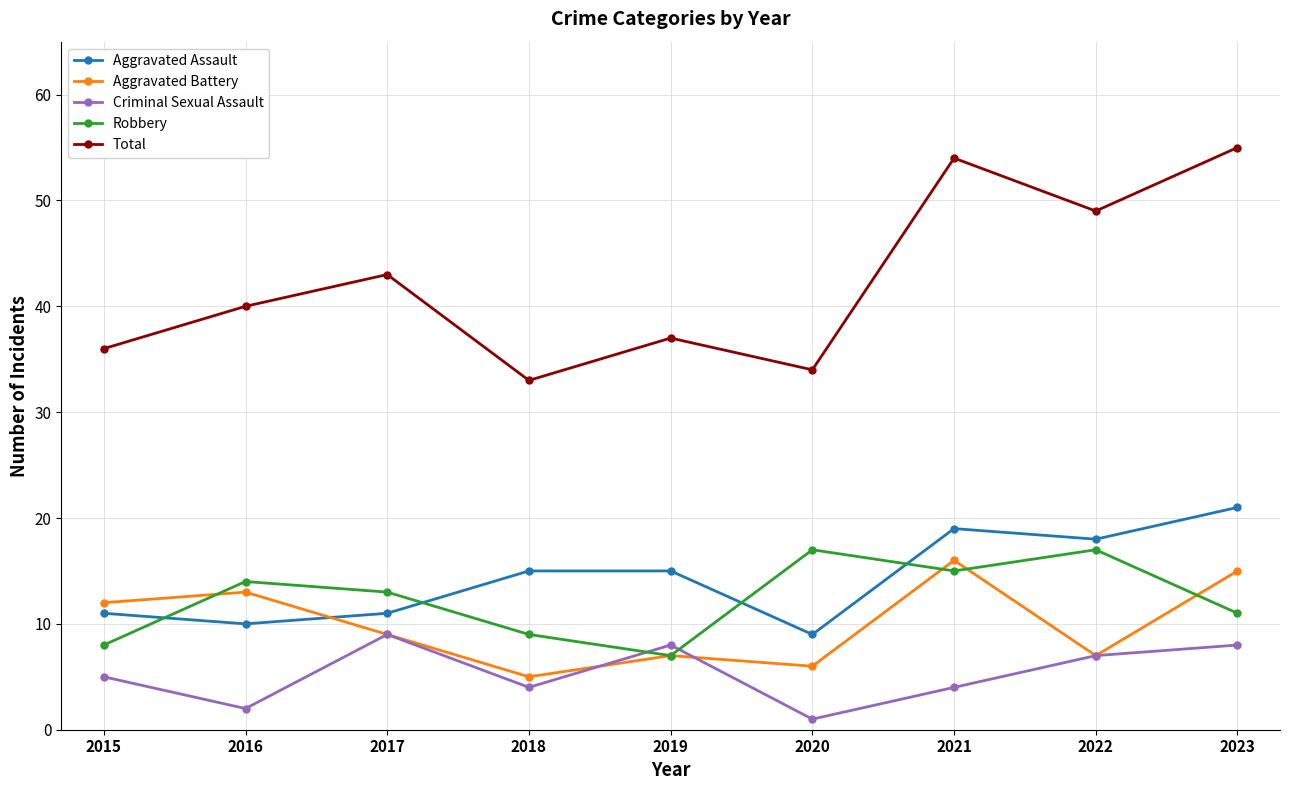

How many interior local peaks does the Robbery series have?

3